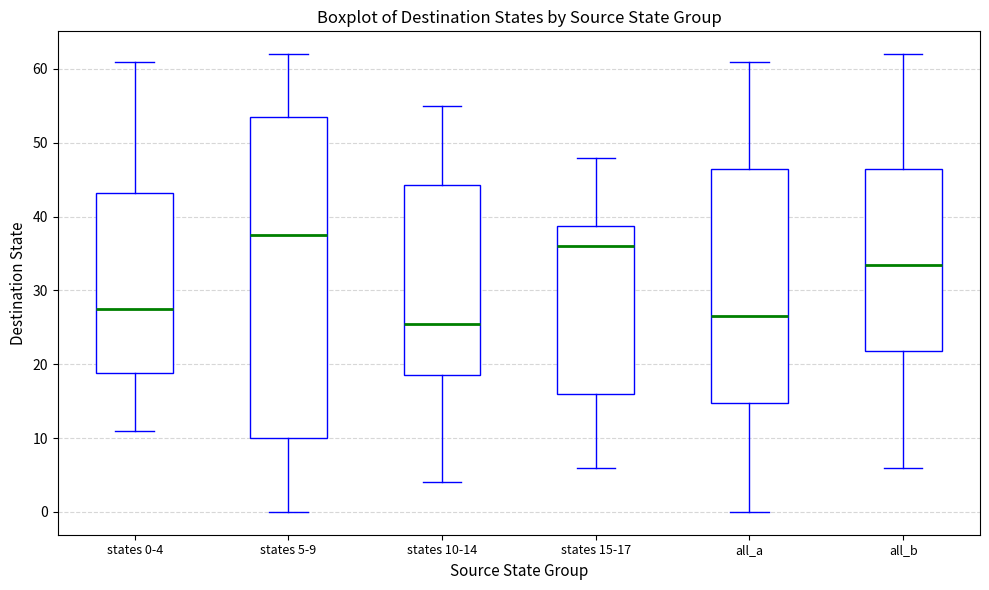

Reading left to right, read every box against the y-axis: the position of its median line, the range the box covers, and the ends of its whiskers. The values are not printed on the chart, so give them approximately, as read against the axis.

states 0-4: median 28, box 19 to 43, whiskers 11 to 61
states 5-9: median 38, box 10 to 54, whiskers 0 to 62
states 10-14: median 26, box 19 to 44, whiskers 4 to 55
states 15-17: median 36, box 16 to 39, whiskers 6 to 48
all_a: median 27, box 15 to 47, whiskers 0 to 61
all_b: median 34, box 22 to 47, whiskers 6 to 62